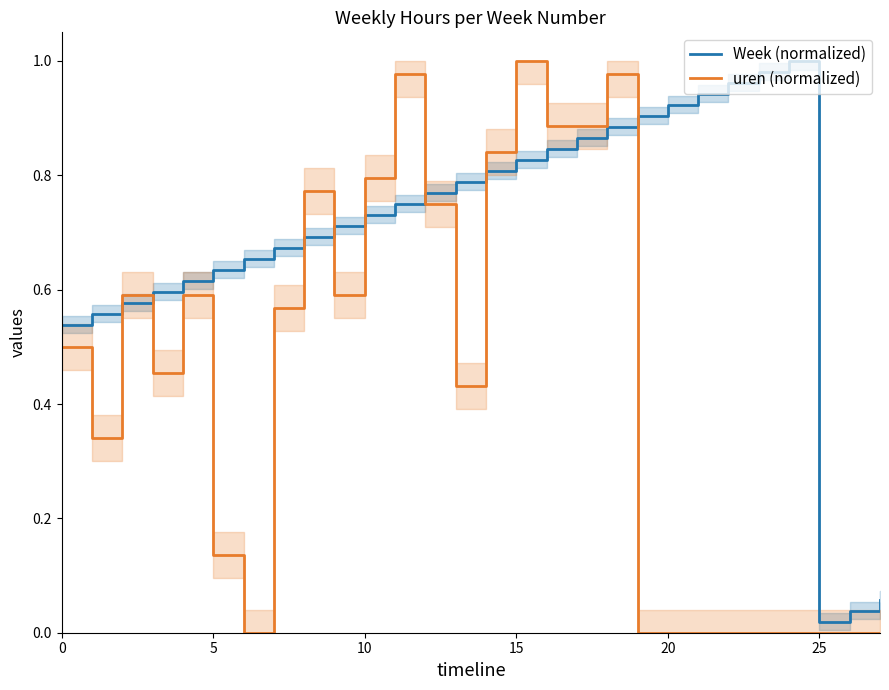

Reading left to right, extract all data points from this chart.

Week (normalized): 0.5	0.6	0.6	0.6	0.6	0.6	0.7	0.7	0.7	0.7	0.7	0.8	0.8	0.8	0.8	0.8	0.8	0.9	0.9	0.9	0.9	0.9	1.0	1.0	1.0	0.0	0.0	0.1
uren (normalized): 0.5	0.3	0.6	0.5	0.6	0.1	0.0	0.6	0.8	0.6	0.8	1.0	0.8	0.4	0.8	1.0	0.9	0.9	1.0	0.0	0.0	0.0	0.0	0.0	0.0	0.0	0.0	0.0